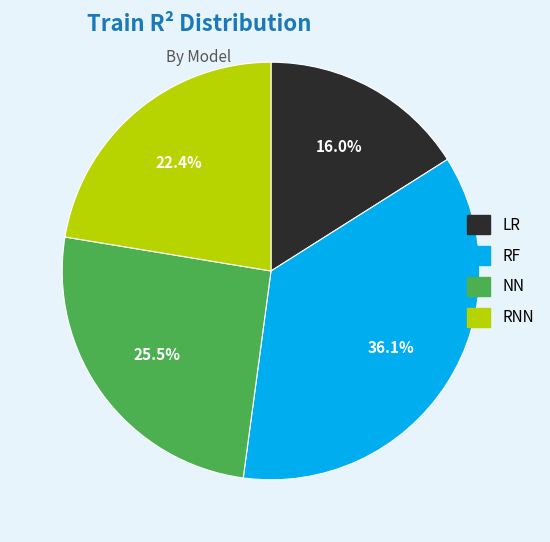

Is there any slice that represents more than half of the pie?

No